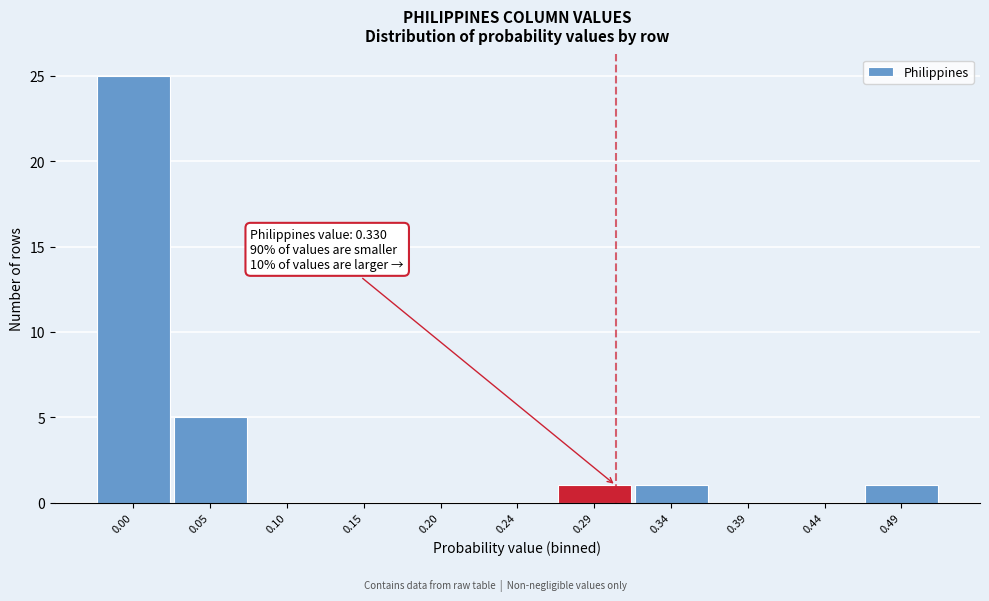

Reading right to left, extract all data points from this chart.

0.49=1	0.44=0	0.39=0	0.34=1	0.29=1	0.24=0	0.20=0	0.15=0	0.10=0	0.05=5	0.00=25